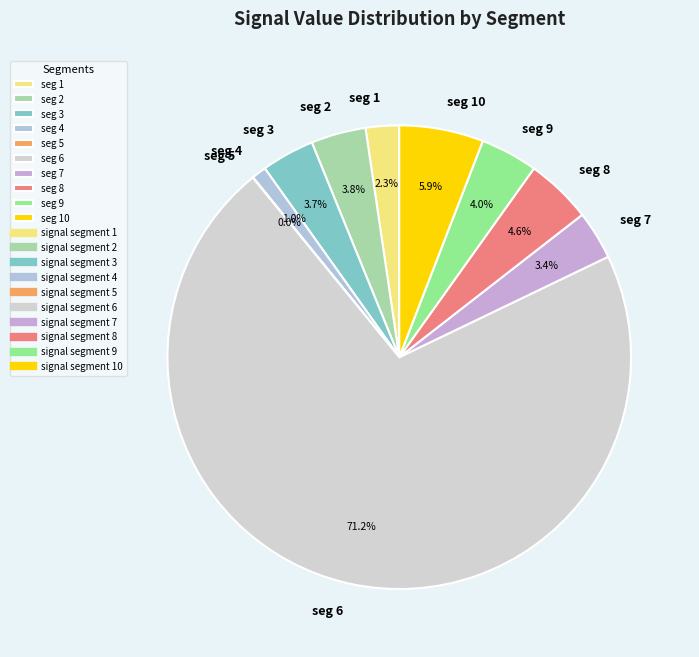

What percentage do seg 3 and seg 9 together represent?

7.7%